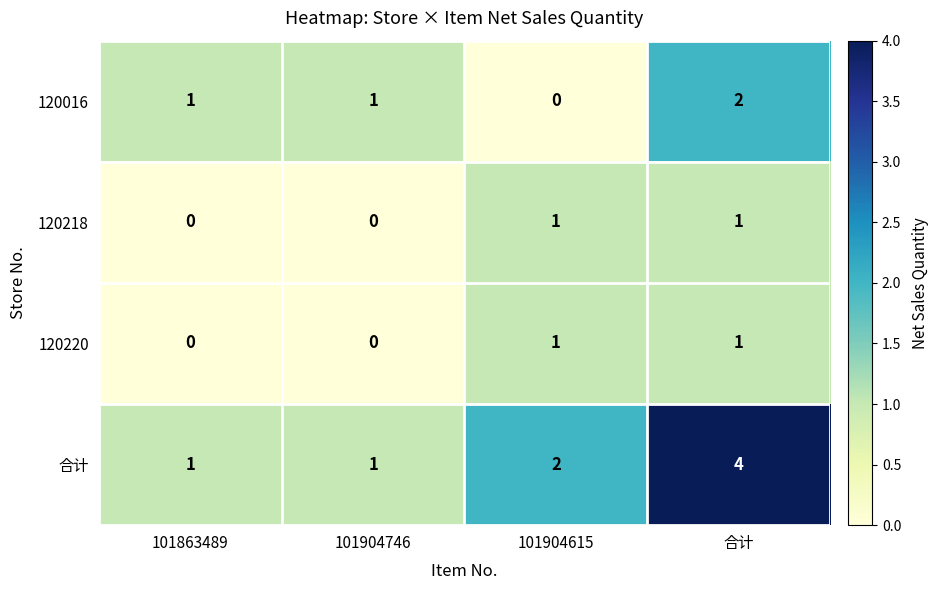

Which series has the largest total across all categories?

合计